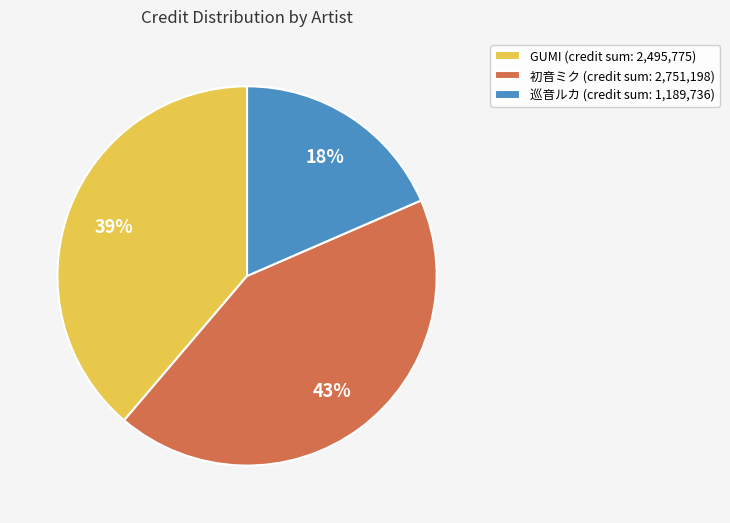

To the nearest percent, what is the combined percentage of GUMI (credit sum: 2,495,775) and 初音ミク (credit sum: 2,751,198)?

82%